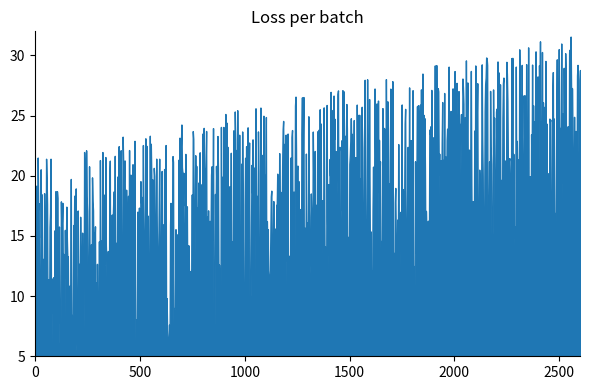

Does the chart display data point markers on the line(s)?

No